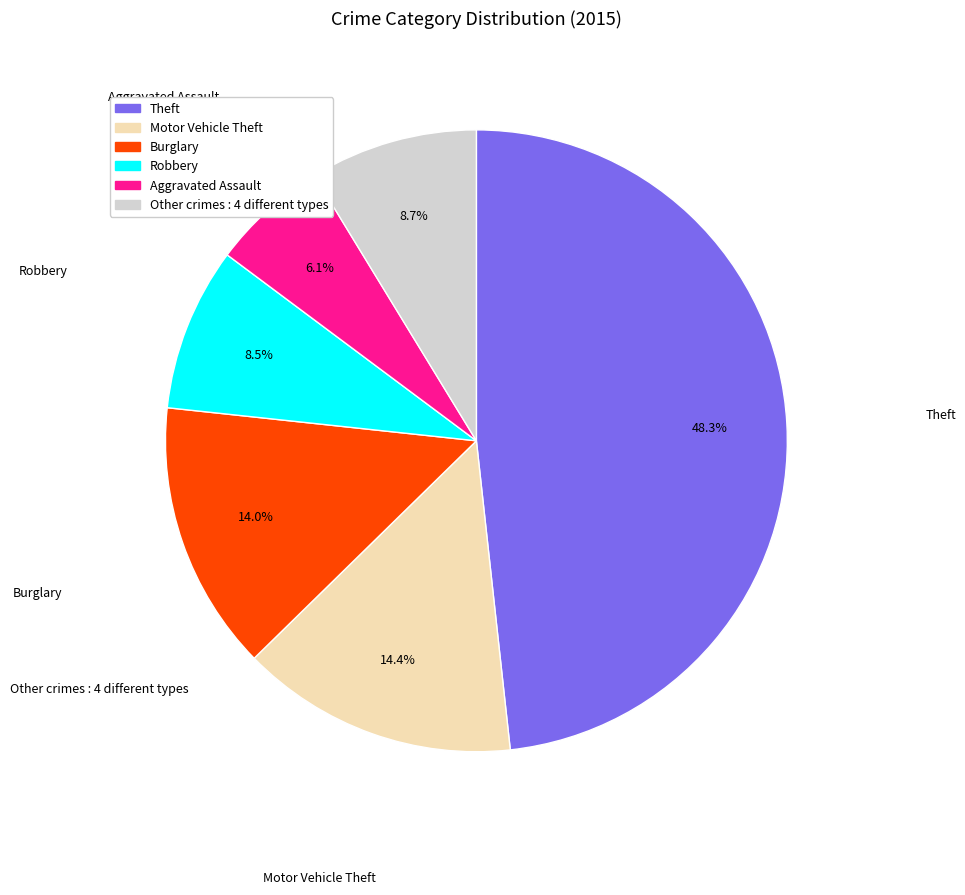

Is there a majority slice in this chart?

No